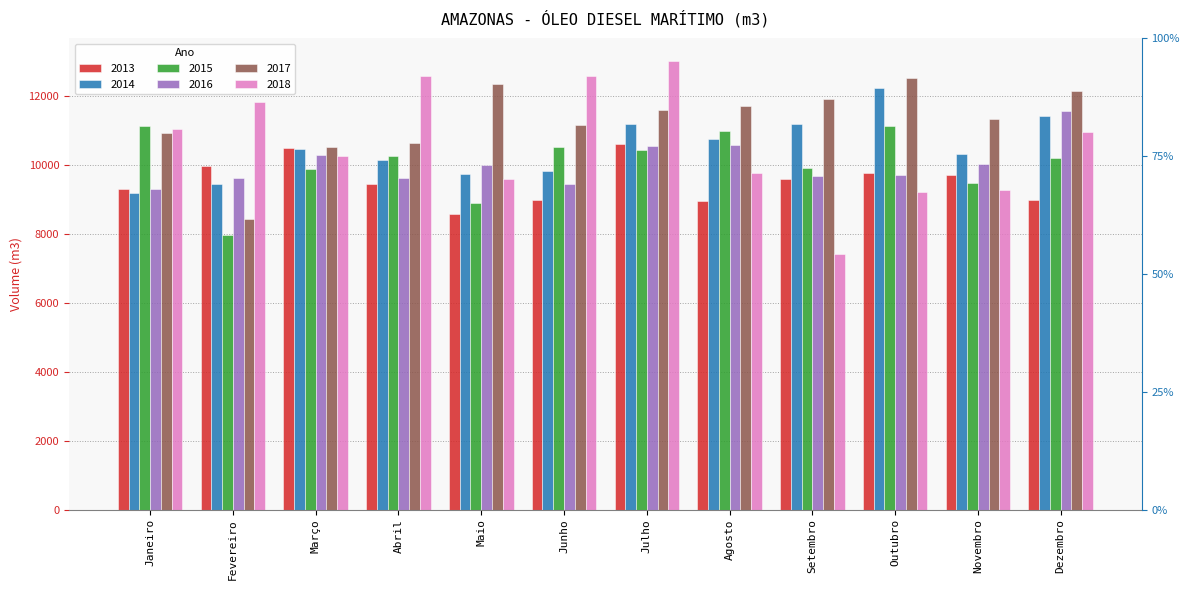

Which series has the largest total across all categories?

2017